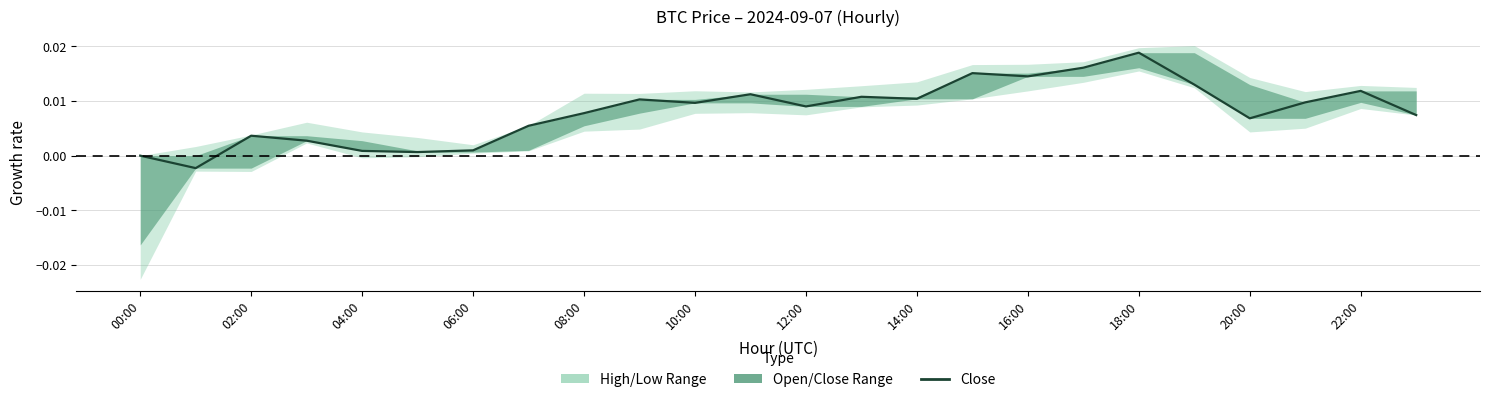

The value at 15 is 0.0. True or false?

True